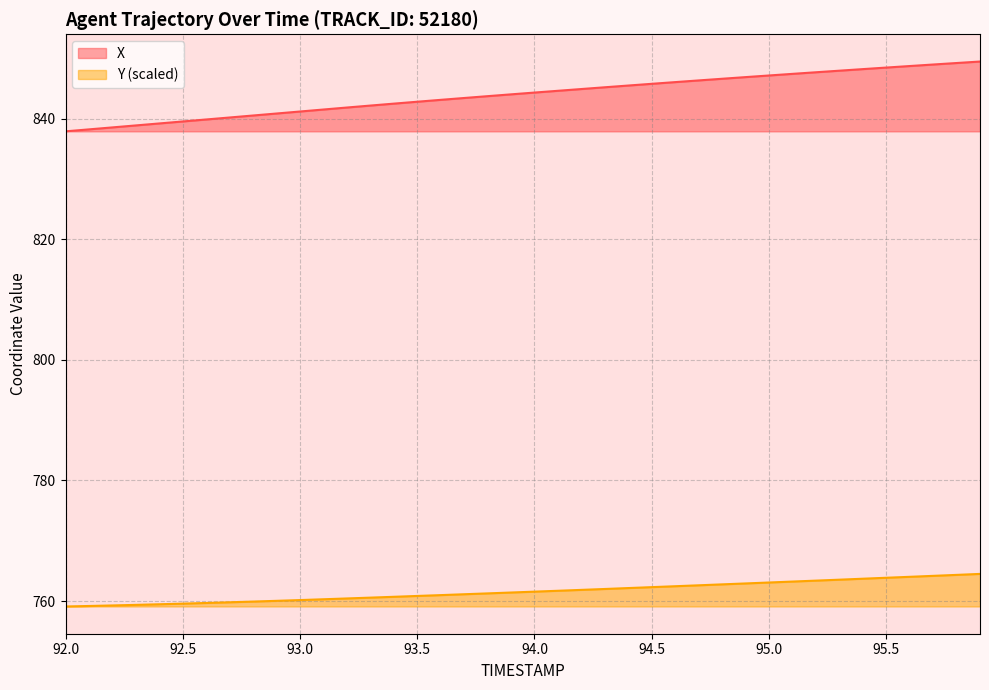

True or false: Y and X intersect in this chart.

False